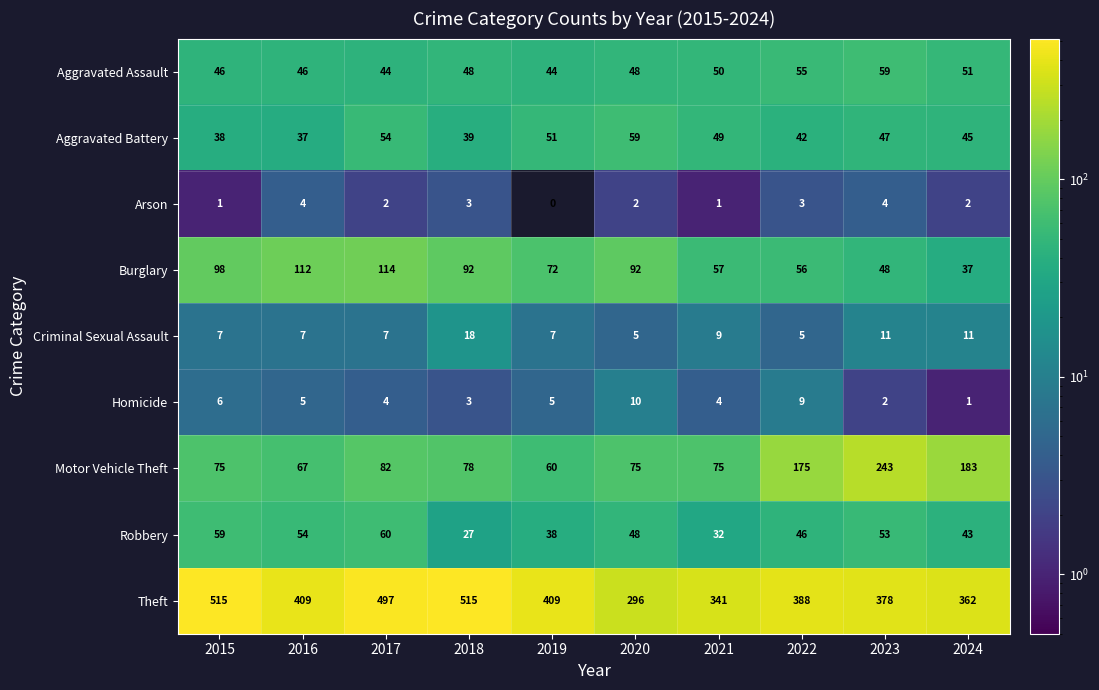

Which category has the lowest value across all series?

2019